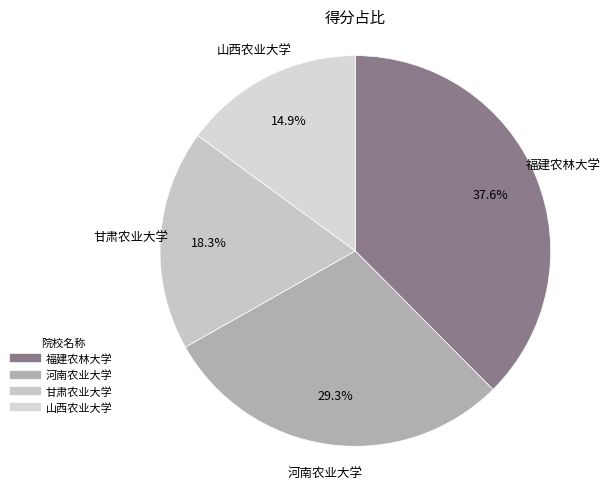

To the nearest percent, what is the difference between the largest and smallest slice percentages?

23%